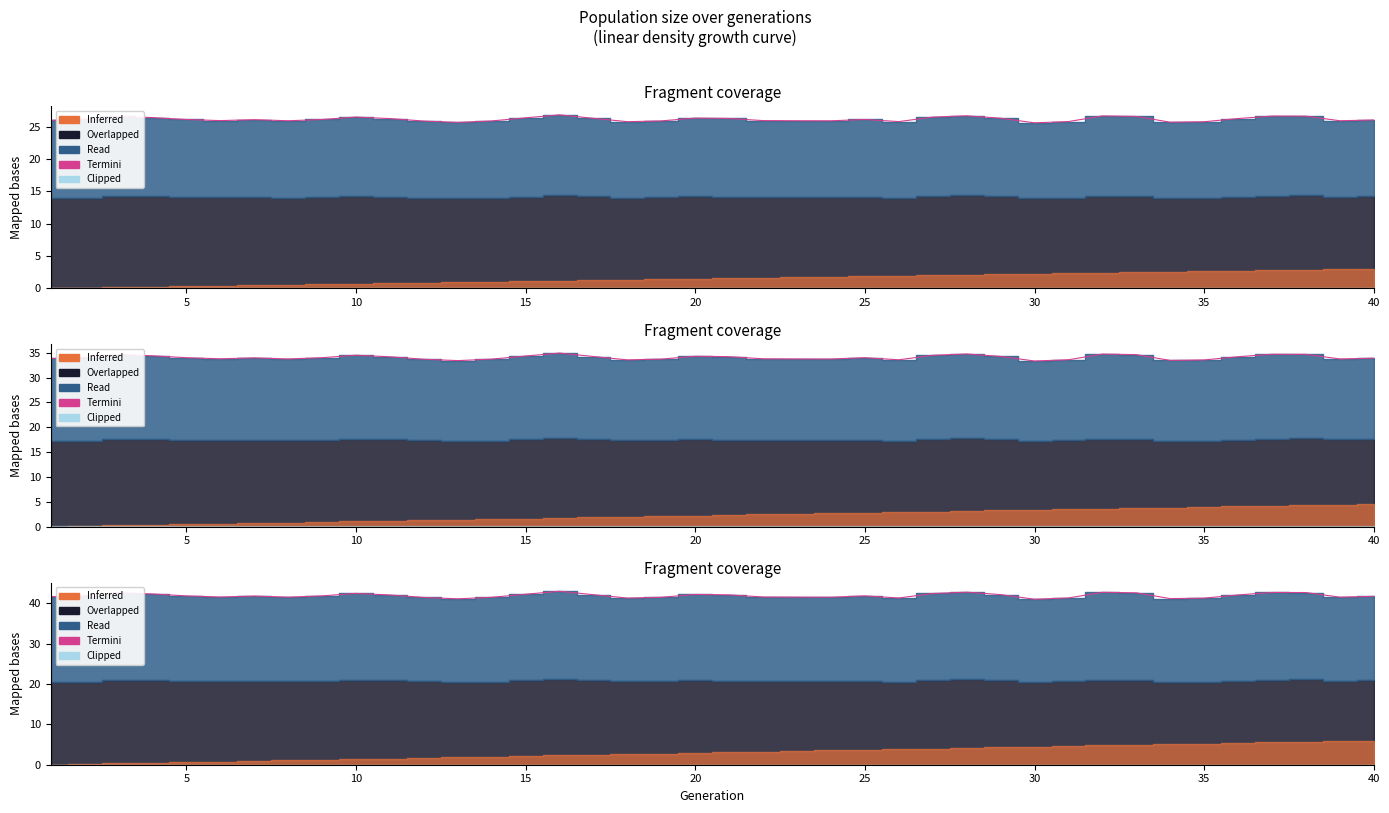

How many data points does each series have?

40